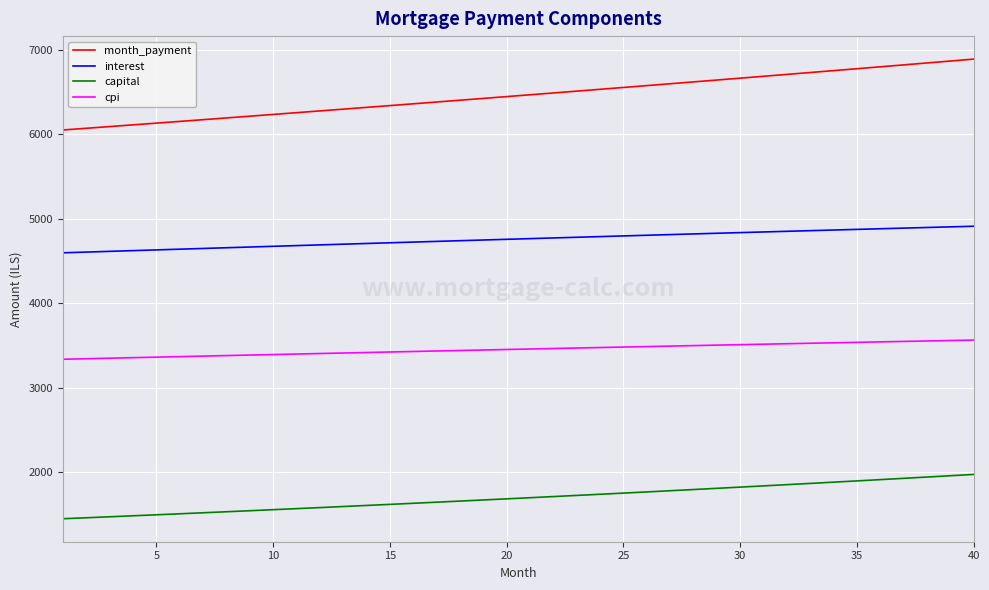

Rank the series by their average value, from highest to lowest.

month_payment, interest, cpi, capital